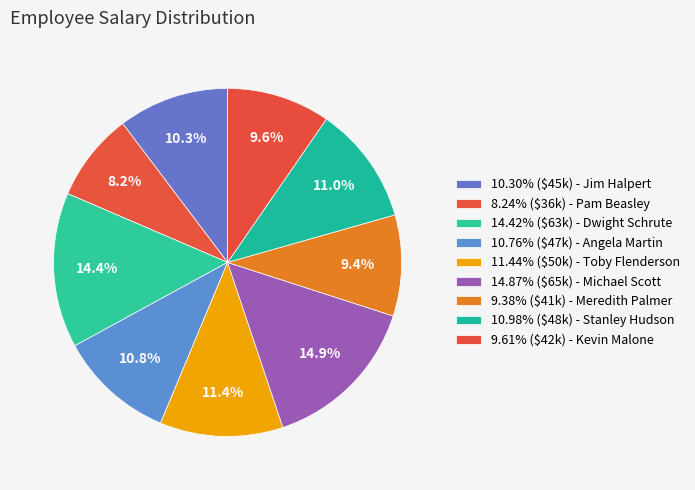

Rank the categories by value from highest to lowest.

Michael Scott, Dwight Schrute, Toby Flenderson, Stanley Hudson, Angela Martin, Jim Halpert, Kevin Malone, Meredith Palmer, Pam Beasley